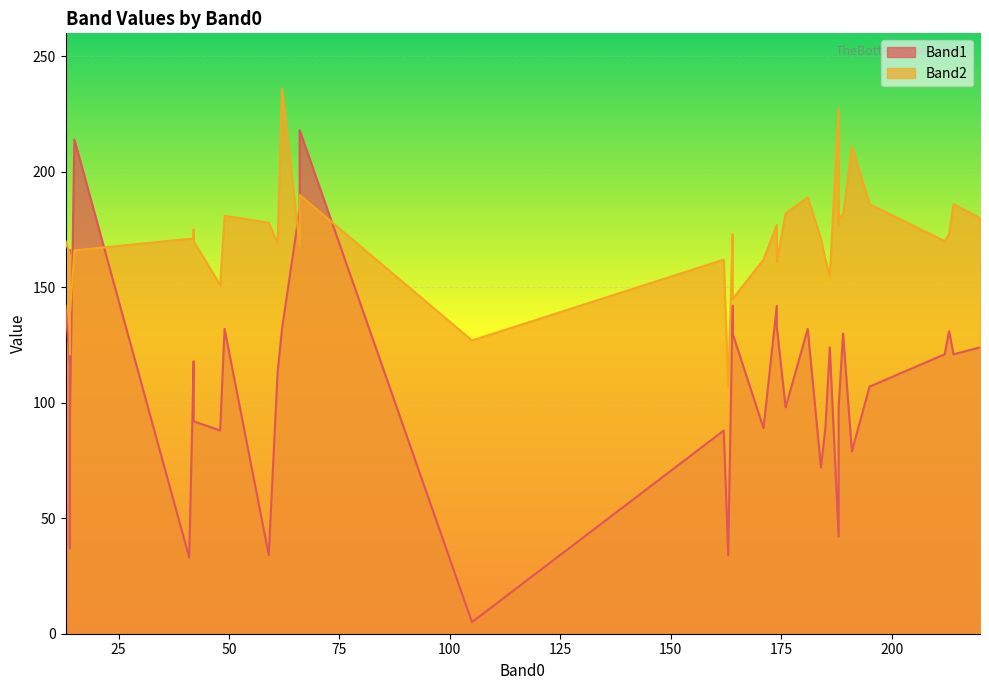

At 41, list the series in order from smallest to largest.

Band1, Band2